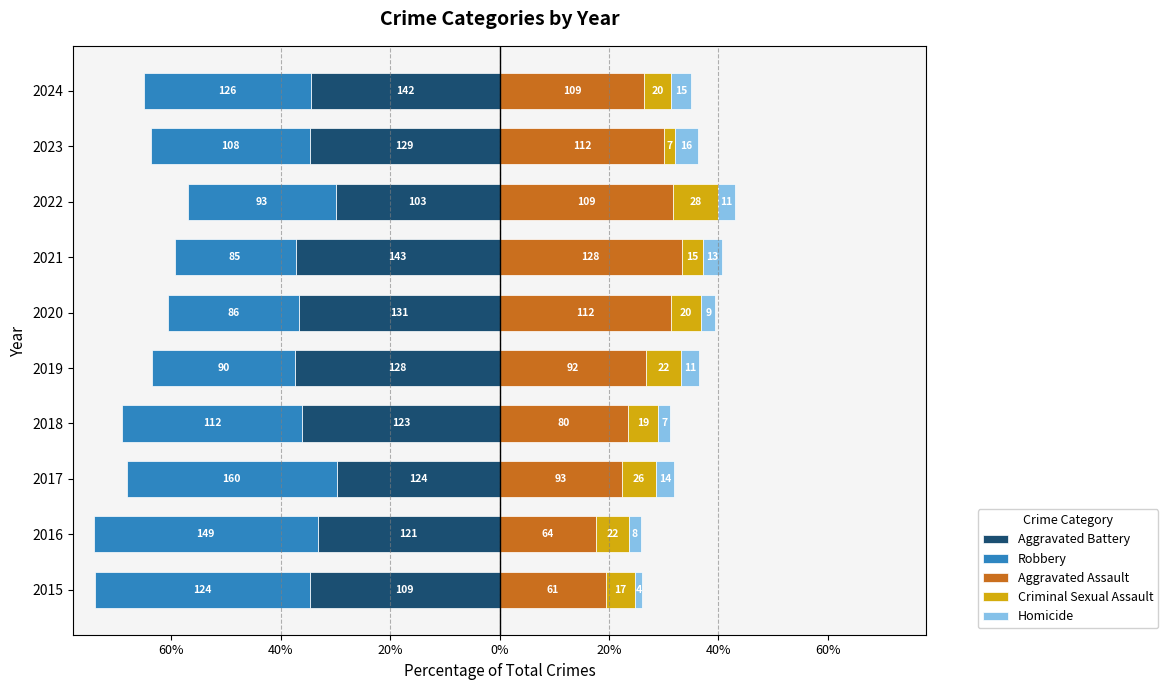

How many groups of bars are there?

10